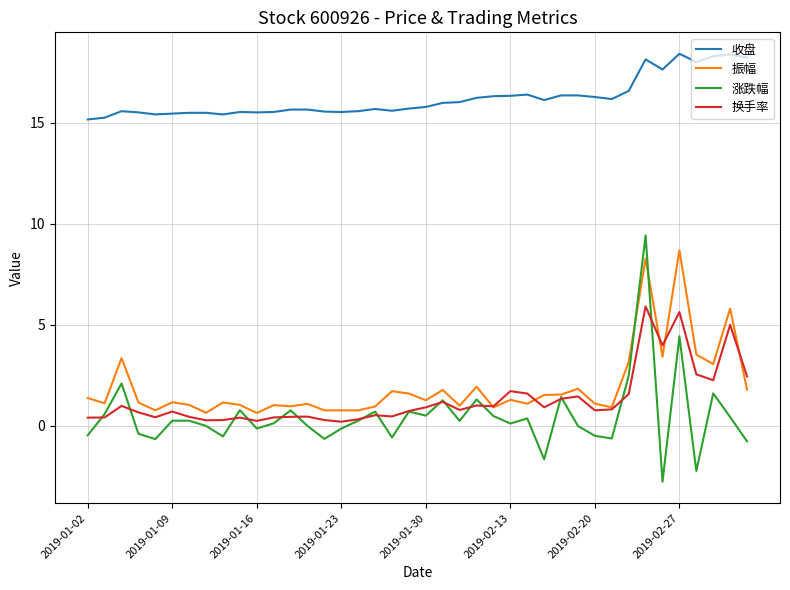

What is the lowest value of the 收盘 series?

15.2